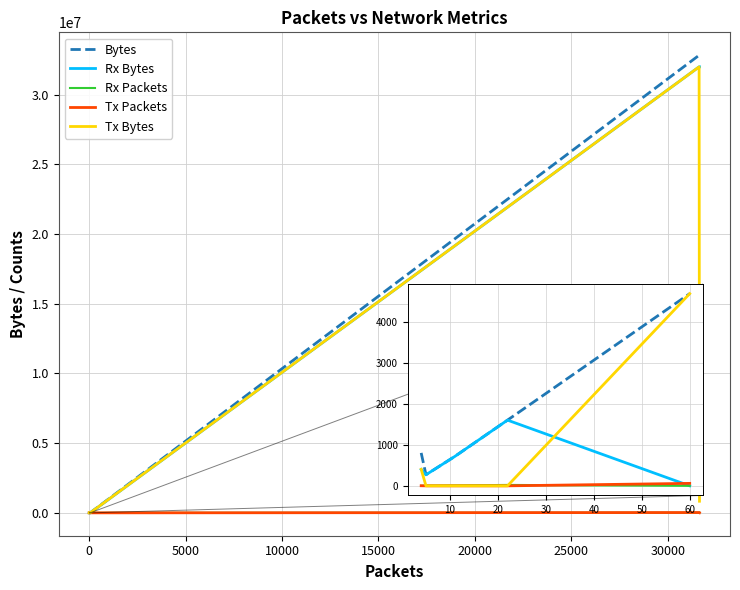

What is the maximum value shown in the chart?

32835760